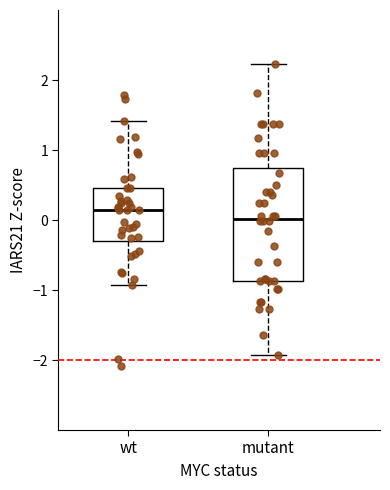

Comparing the boxes themselves (not the whiskers), which one is the tallest?

mutant